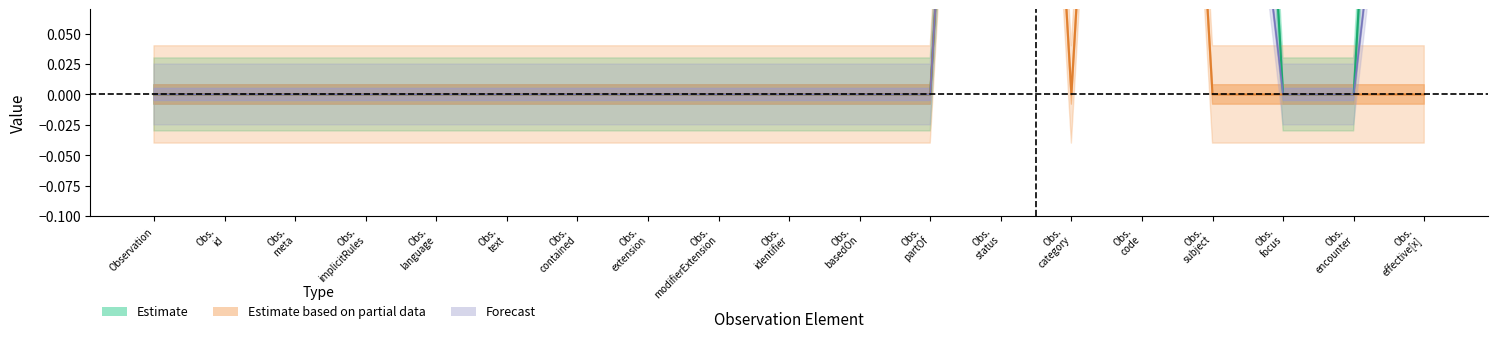

Which series has the widest spread of values?

Estimate